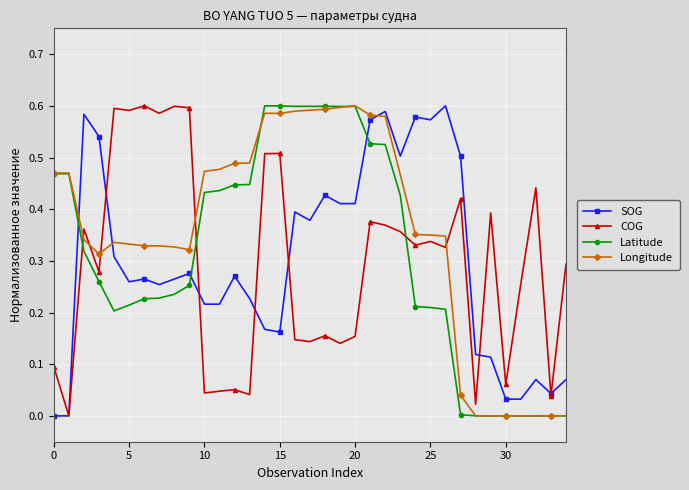

True or false: COG and Latitude cross at least once.

True